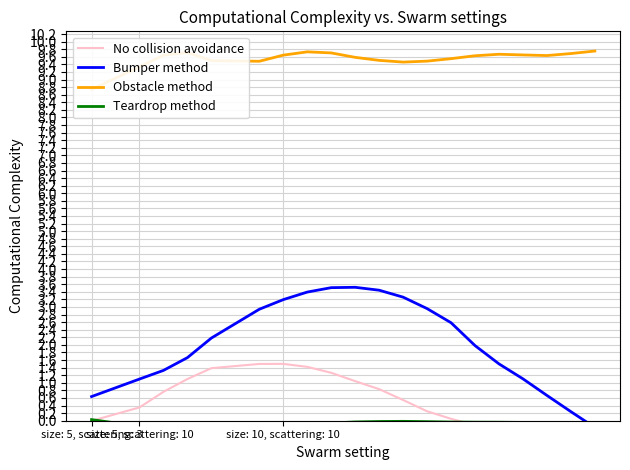

What is the minimum value for Bumper method?

-0.2